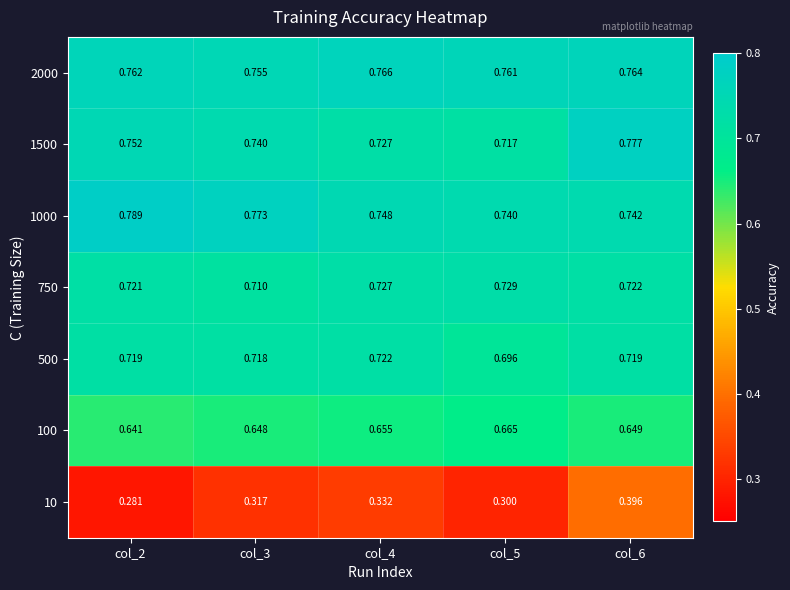

Which label corresponds to the largest value in the chart?

col_2